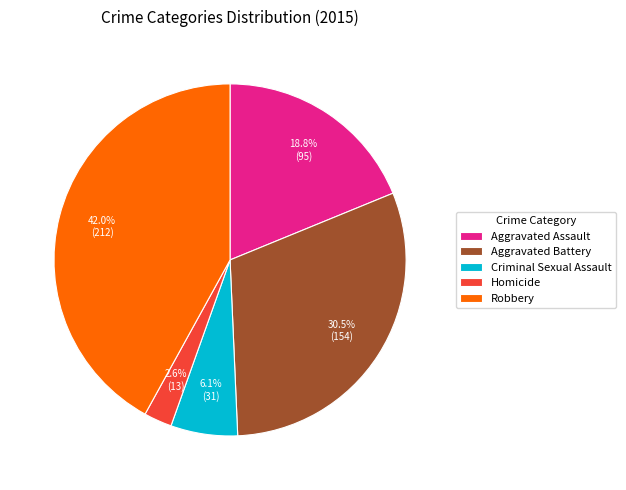

Rank the categories by value from highest to lowest.

Robbery, Aggravated Battery, Aggravated Assault, Criminal Sexual Assault, Homicide